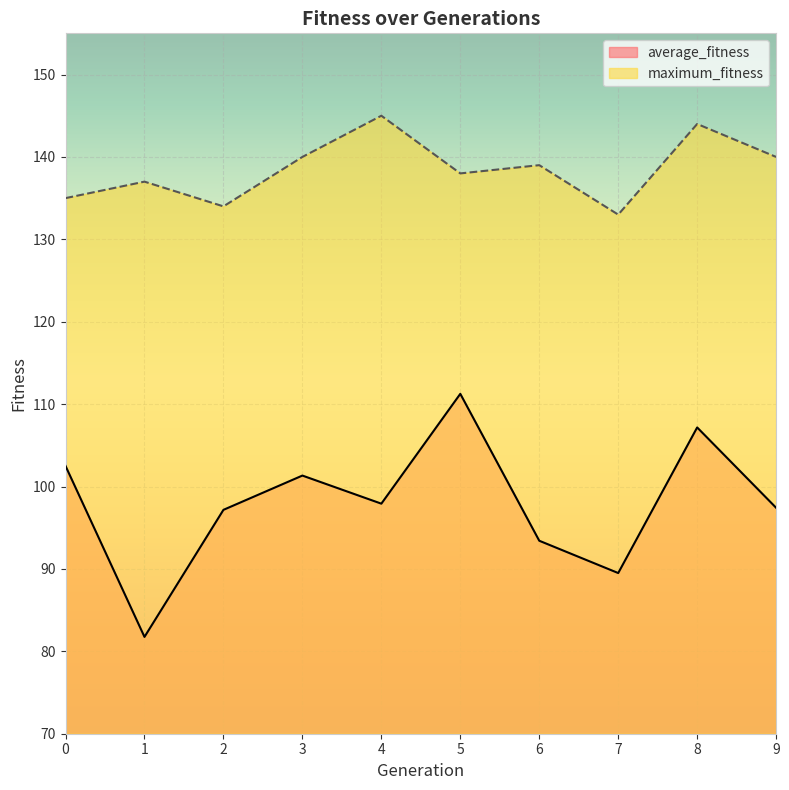

What is the sum of the average_fitness values at 1 and 2?

178.9